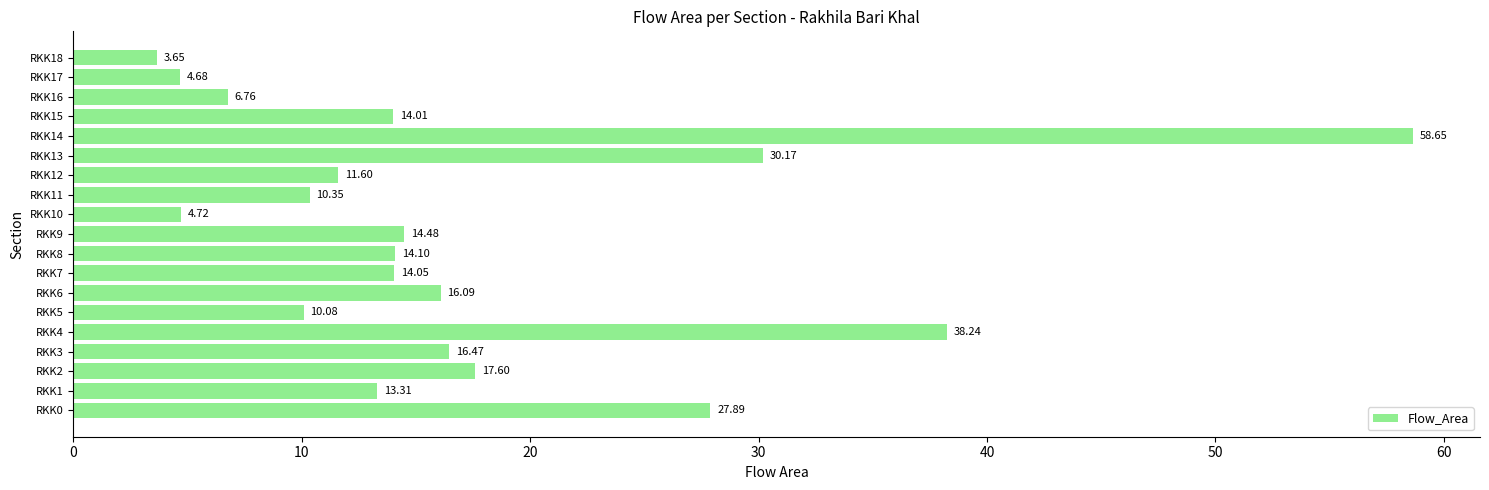

Rank the categories by value from highest to lowest.

RKK14, RKK4, RKK13, RKK0, RKK2, RKK3, RKK6, RKK9, RKK8, RKK7, RKK15, RKK1, RKK12, RKK11, RKK5, RKK16, RKK10, RKK17, RKK18